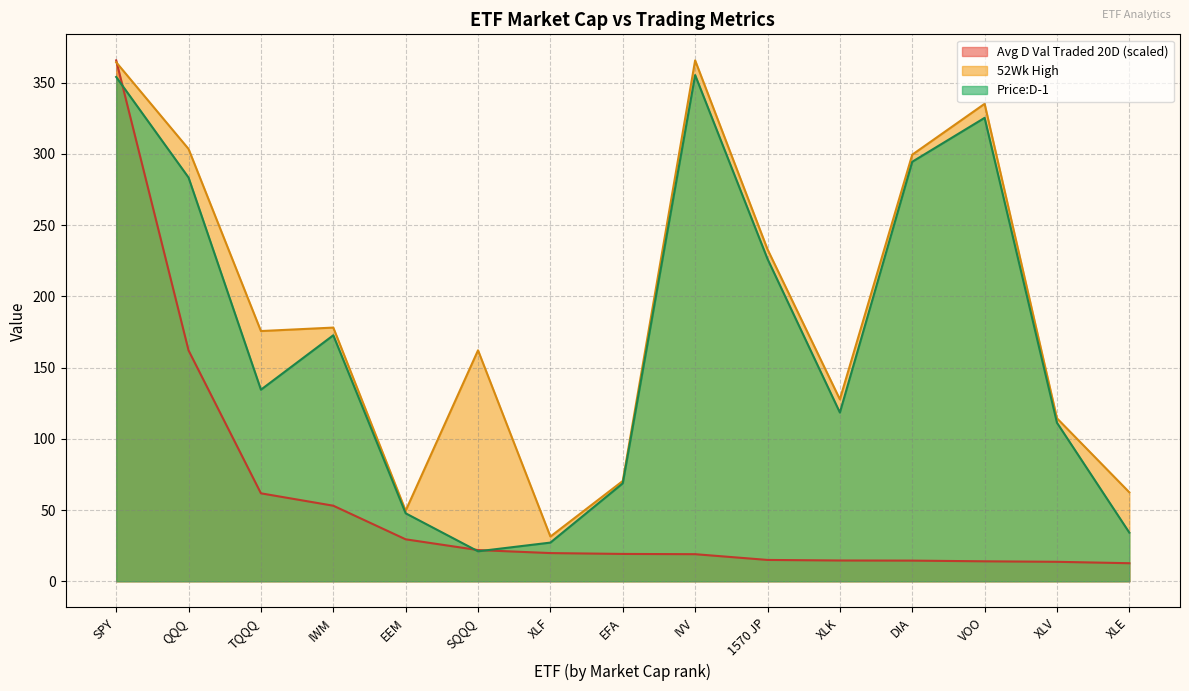

What are all the series names shown in the legend?

Avg D Val Traded 20D (scaled), 52Wk High, Price:D-1